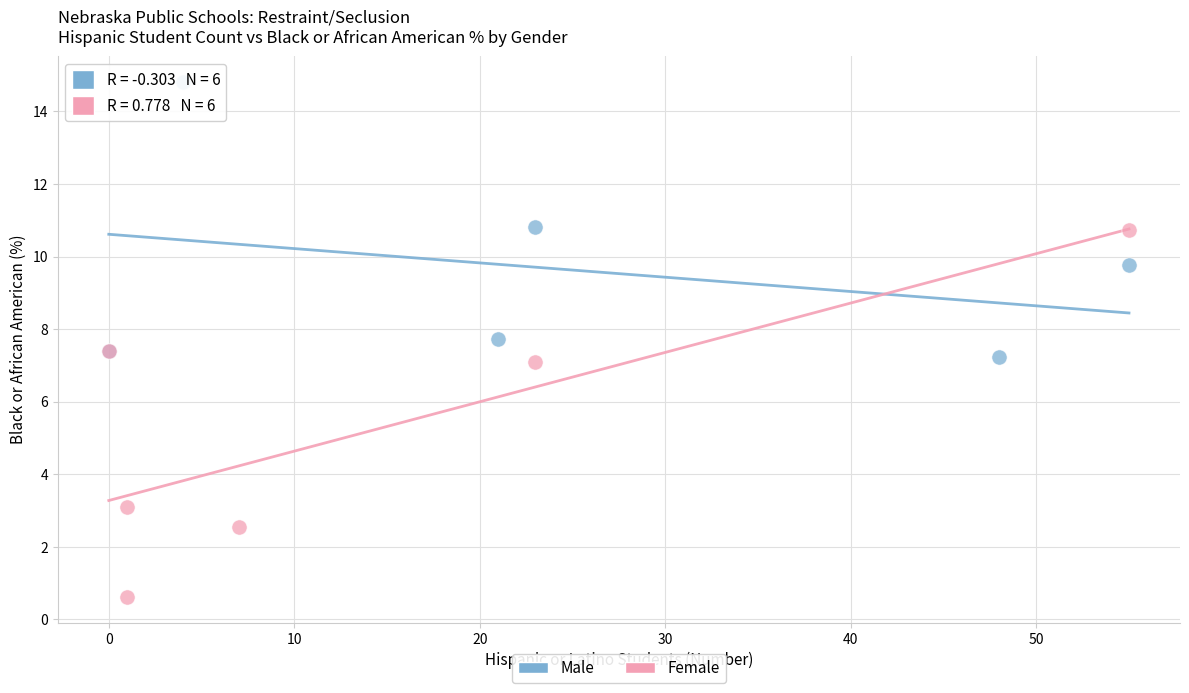

Which series reaches the maximum Y coordinate?

Male